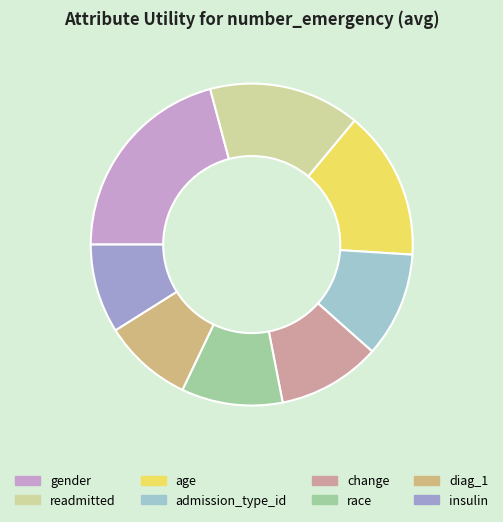

Does admission_type_id represent more than half of the total?

No